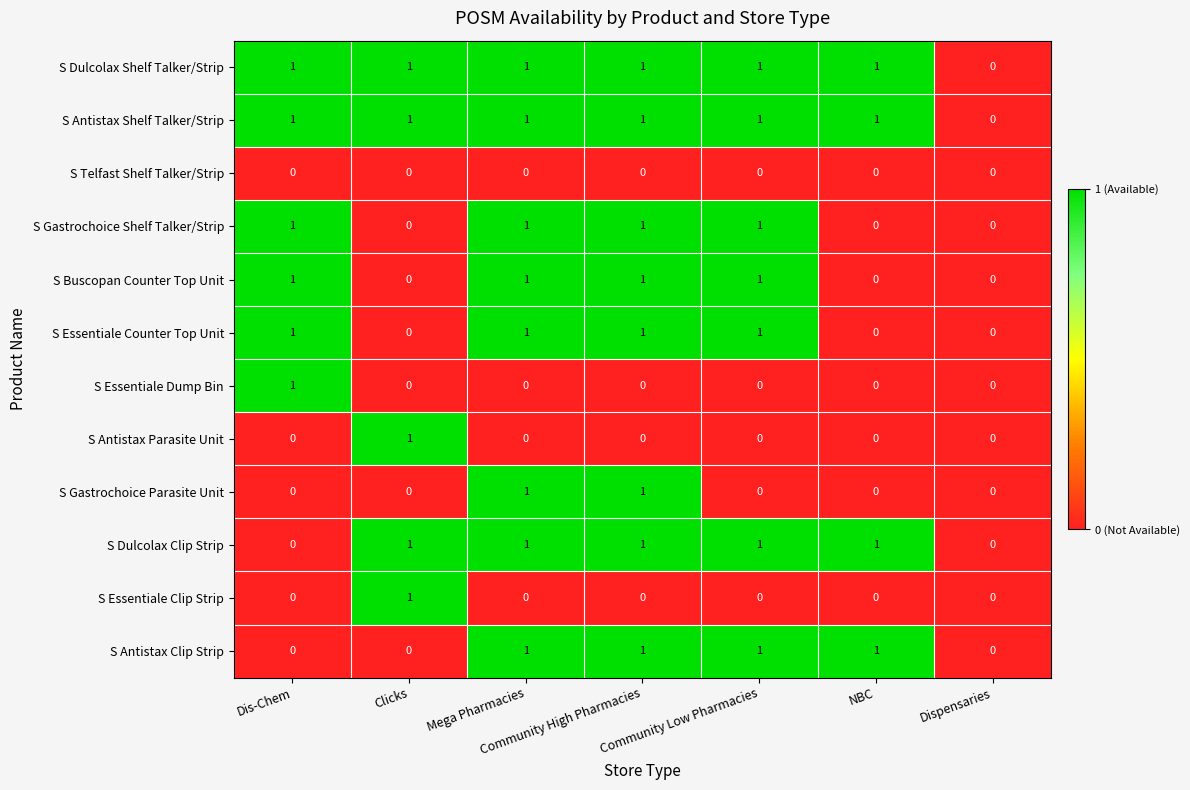

What is the total value across all series at Community Low Pharmacies?

7